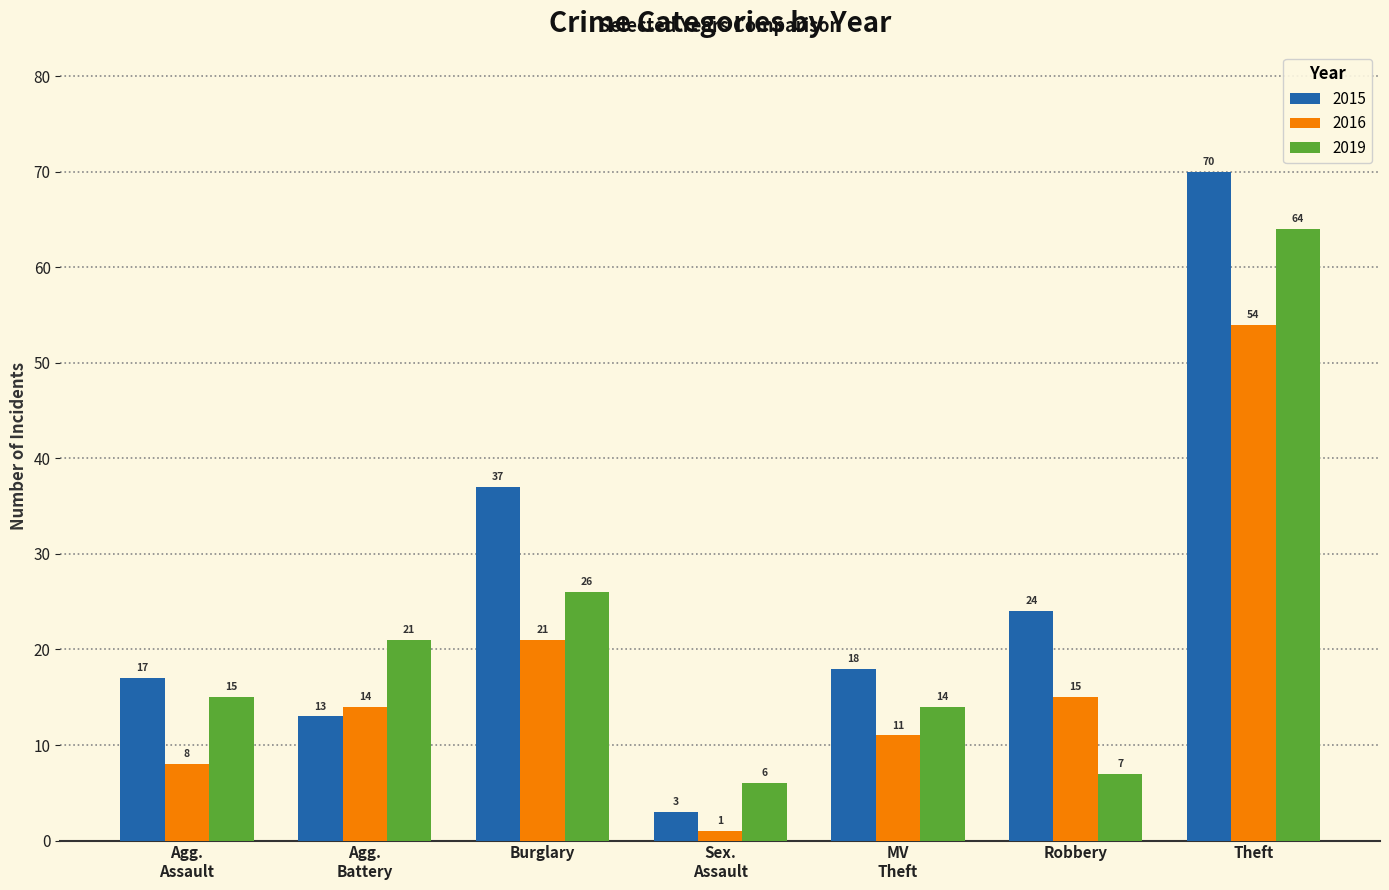

What is the label of the 1st bar from the right?

Theft